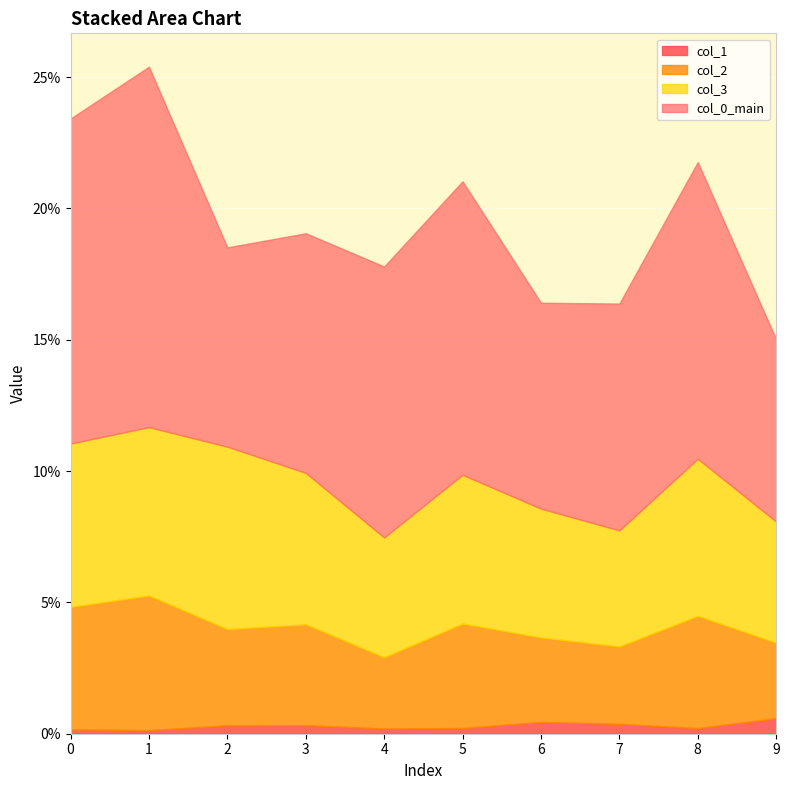

Count the col_2 values in the range 0 to 1.

10